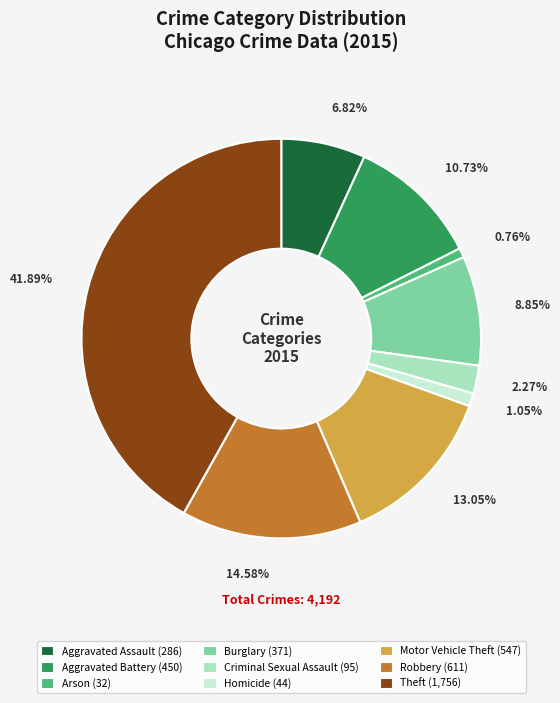

To the nearest percent, what percentage of the pie is Criminal Sexual Assault?

2%